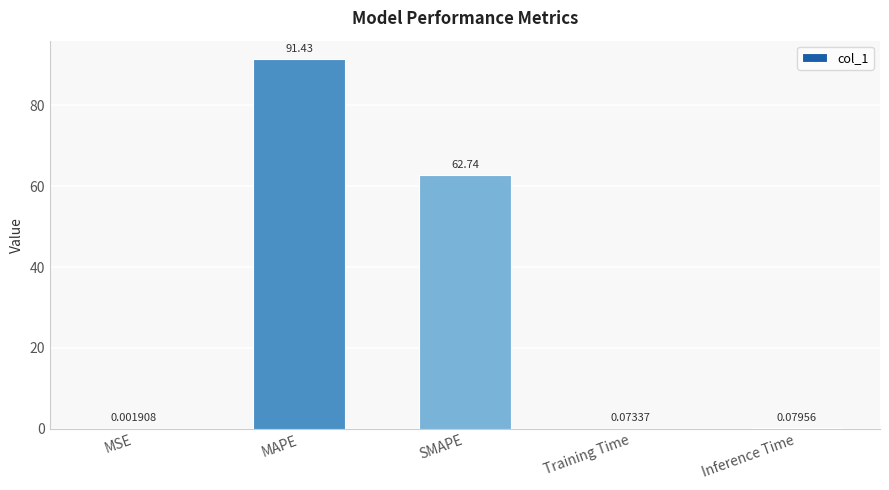

The chart shows a value of 62.7 at SMAPE. True or false?

True